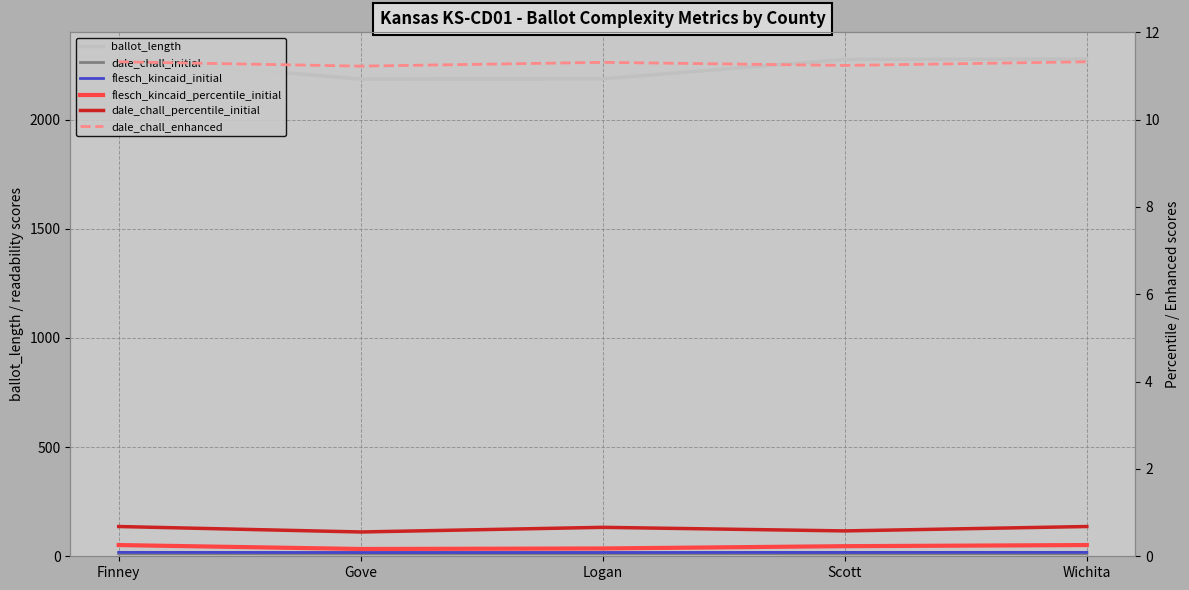

True or false: flesch_kincaid_initial has more than 1 interior local peaks.

False